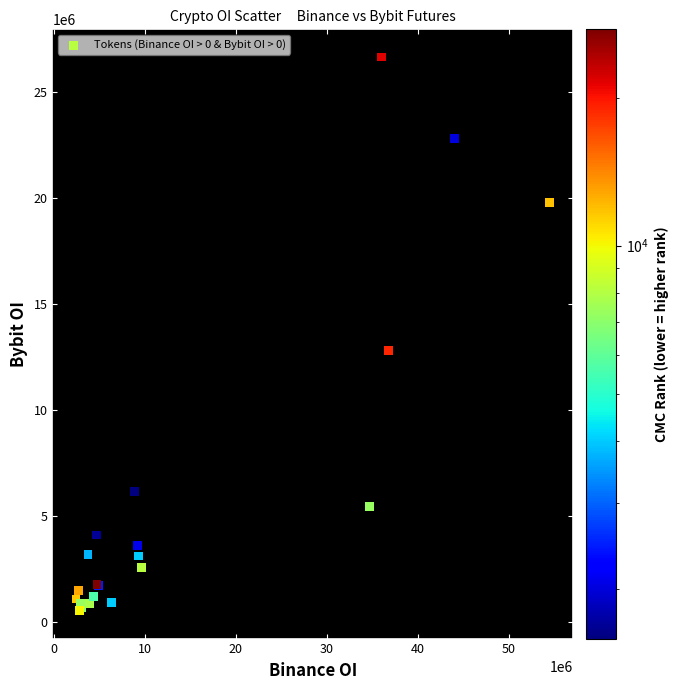

What Y value in the scatter plot is closest to 13600722?

12818401